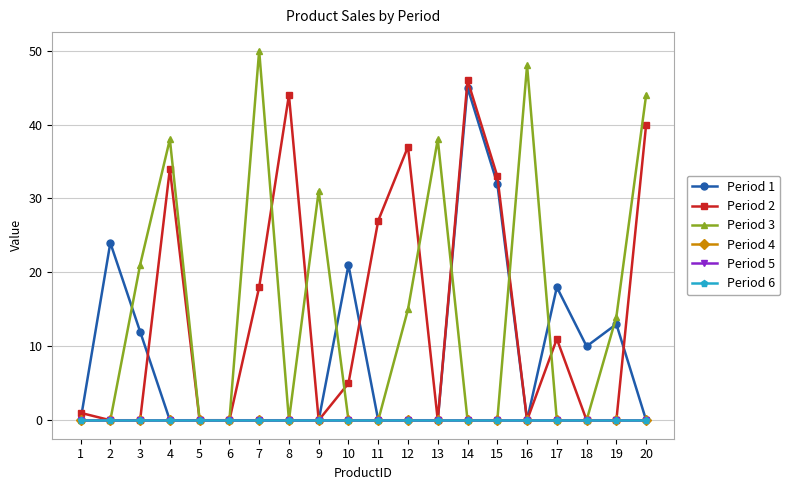

Does the chart have visible grid lines?

Yes